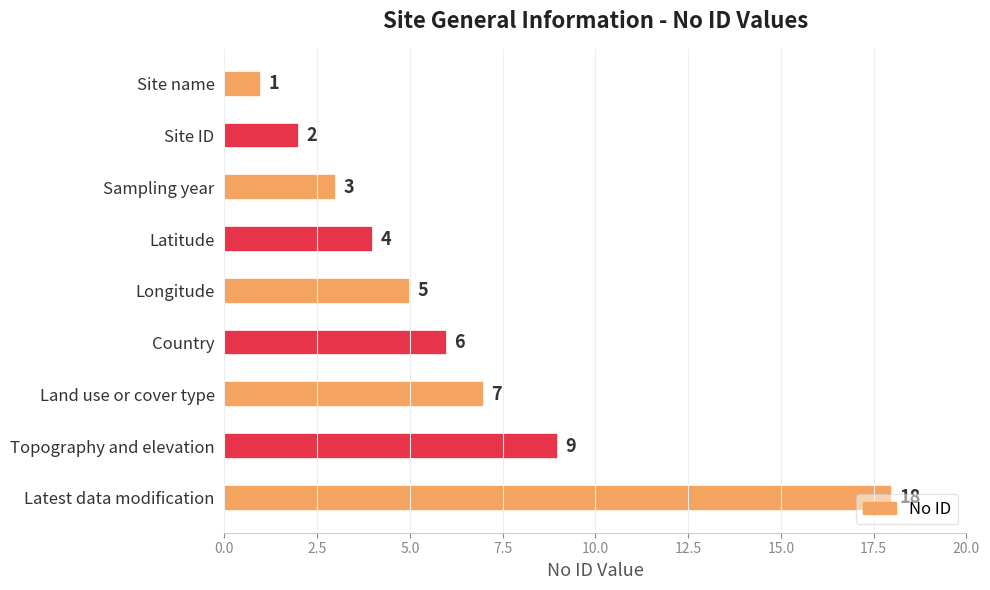

Which has a higher value, Site ID or Longitude?

Longitude